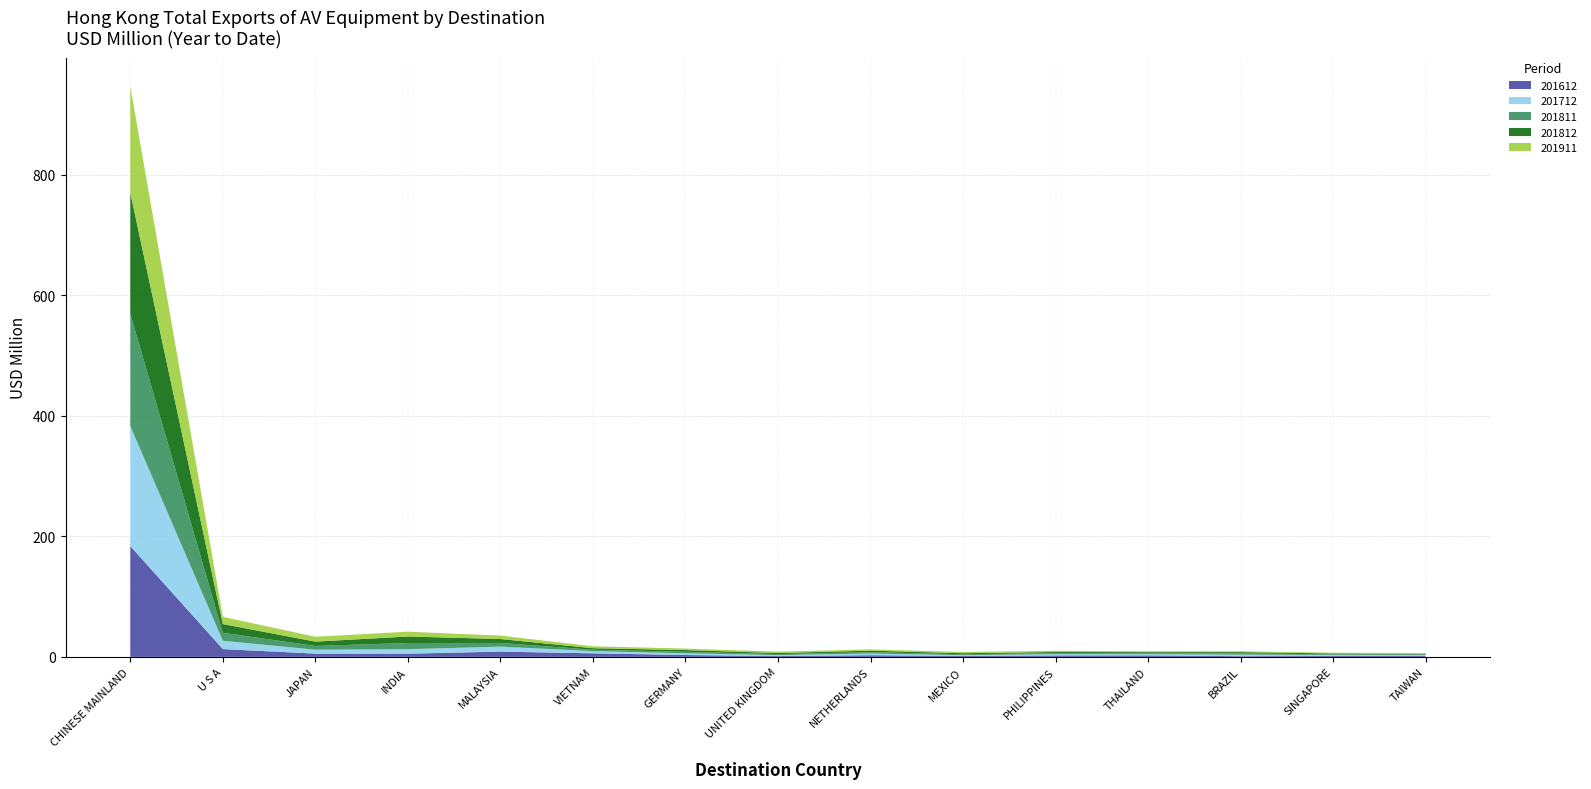

Reading left to right, extract all data points from this chart.

201612: CHINESE MAINLAND=183.8	U S A=12.9	JAPAN=5.4	INDIA=5.3	MALAYSIA=8.7	VIETNAM=5.9	GERMANY=3.1	UNITED KINGDOM=1.3	NETHERLANDS=2.8	MEXICO=1.5	PHILIPPINES=2.4	THAILAND=2.4	BRAZIL=1.2	SINGAPORE=1.5	TAIWAN=1.5
201712: CHINESE MAINLAND=199.0	U S A=13.9	JAPAN=6.4	INDIA=7.4	MALAYSIA=8.3	VIETNAM=3.6	GERMANY=2.9	UNITED KINGDOM=1.6	NETHERLANDS=2.7	MEXICO=1.3	PHILIPPINES=2.1	THAILAND=2.1	BRAZIL=2.5	SINGAPORE=1.7	TAIWAN=1.5
201811: CHINESE MAINLAND=186.4	U S A=13.2	JAPAN=6.3	INDIA=10.3	MALAYSIA=6.1	VIETNAM=2.3	GERMANY=2.5	UNITED KINGDOM=1.6	NETHERLANDS=2.3	MEXICO=1.5	PHILIPPINES=1.7	THAILAND=1.6	BRAZIL=2.1	SINGAPORE=1.2	TAIWAN=1.0
201812: CHINESE MAINLAND=200.7	U S A=14.5	JAPAN=7.1	INDIA=10.8	MALAYSIA=6.5	VIETNAM=2.5	GERMANY=2.8	UNITED KINGDOM=1.9	NETHERLANDS=2.5	MEXICO=1.7	PHILIPPINES=1.9	THAILAND=1.8	BRAZIL=2.1	SINGAPORE=1.4	TAIWAN=1.1
201911: CHINESE MAINLAND=176.3	U S A=12.0	JAPAN=8.1	INDIA=8.0	MALAYSIA=5.6	VIETNAM=3.2	GERMANY=2.5	UNITED KINGDOM=2.3	NETHERLANDS=2.1	MEXICO=2.0	PHILIPPINES=2.0	THAILAND=1.6	BRAZIL=1.4	SINGAPORE=1.3	TAIWAN=1.2